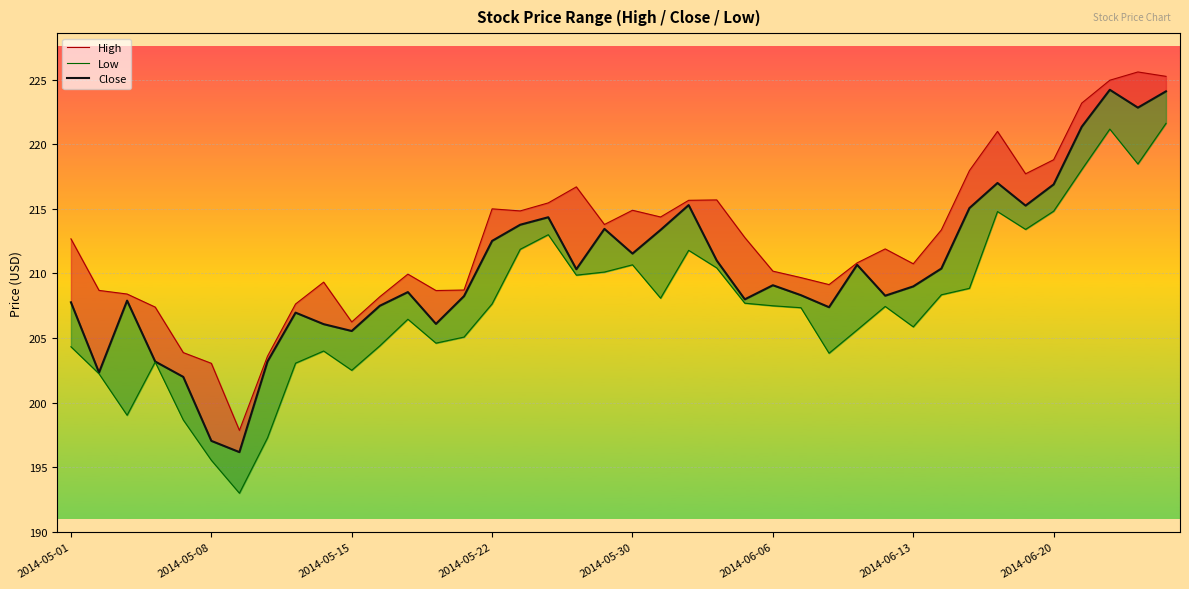

What is the sum of the High values at 20 and 26?

424.6